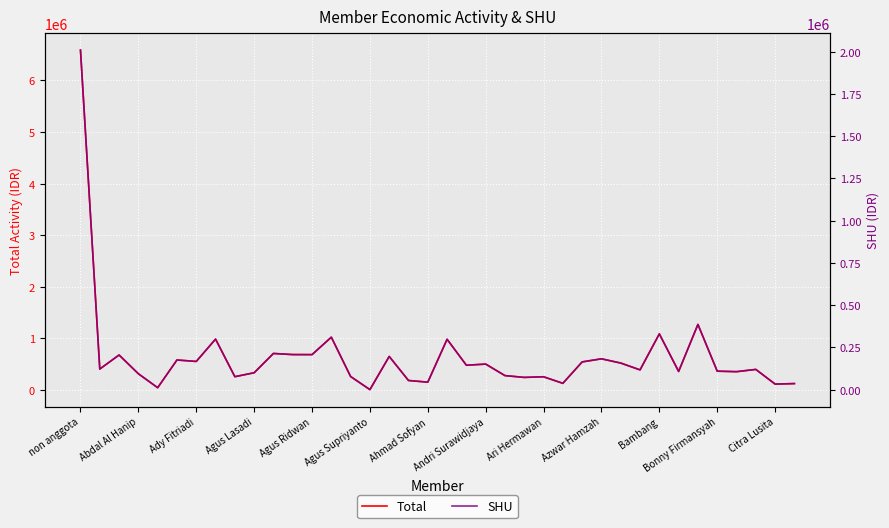

In Total, how many points are higher than both neighbors (excluding endpoints)?

13